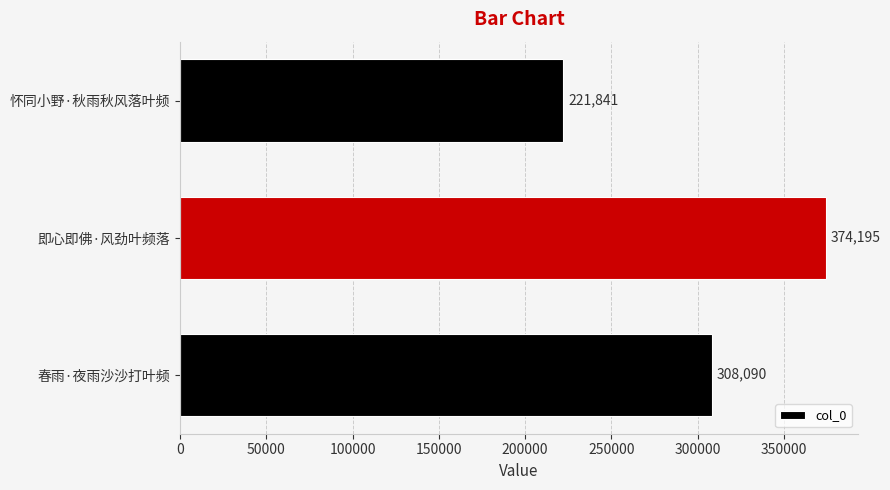

What is the minimum value shown in the chart?

221841